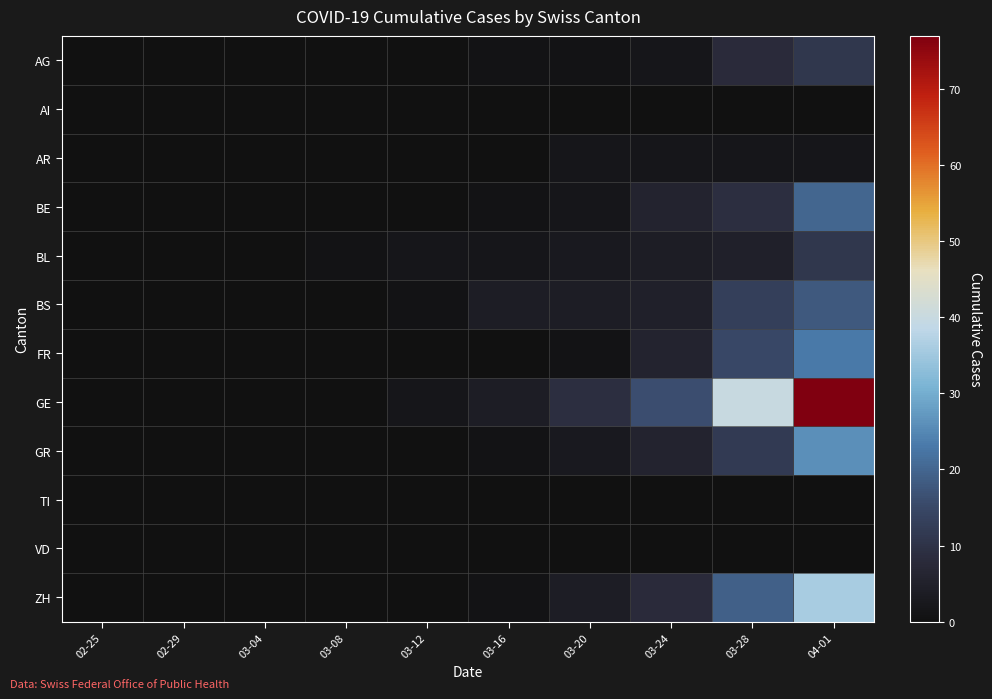

At how many categories does at least one series exceed 53?

1